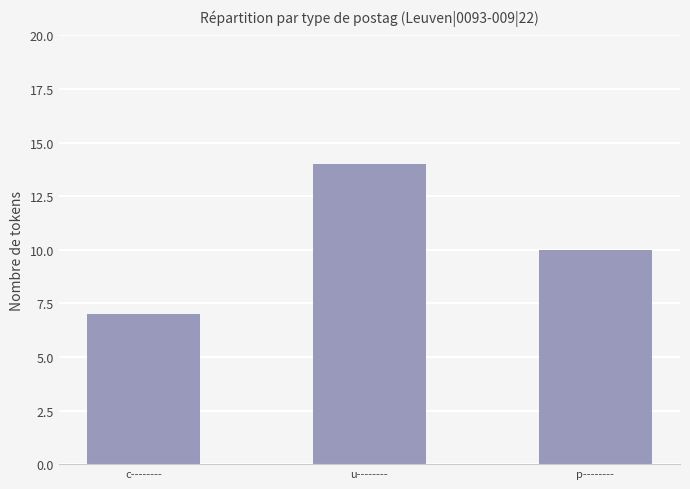

List the labels in order of value, smallest first.

c--------, p--------, u--------